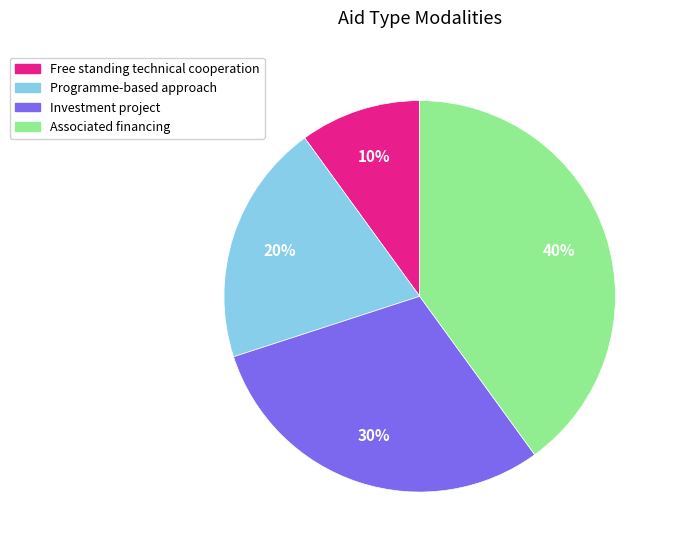

To the nearest percent, what portion does Free standing technical cooperation represent?

10%